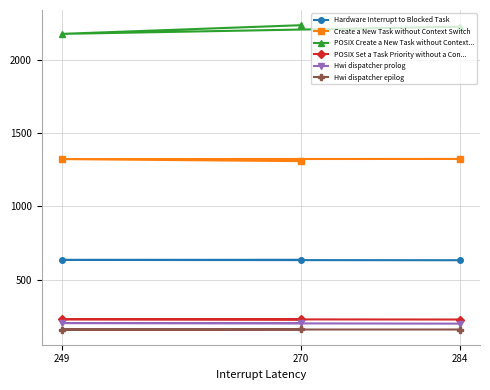

What is the greatest value displayed?

2235